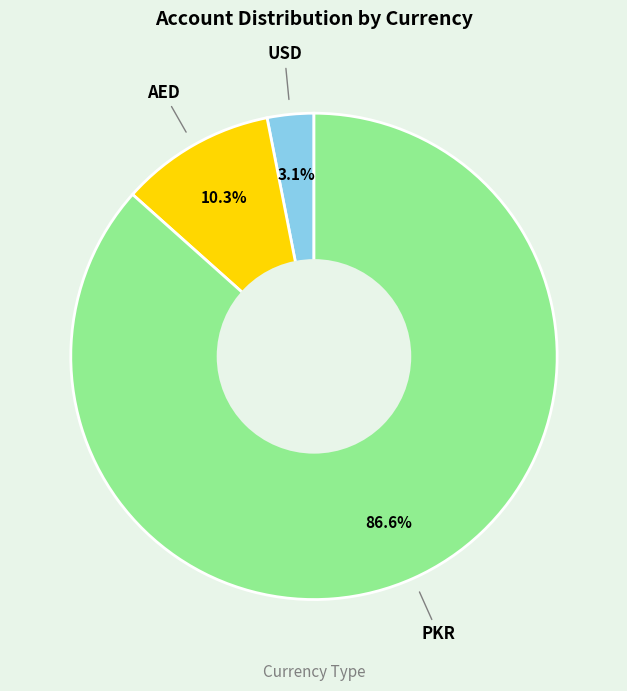

Is the sum of PKR and USD greater than half?

Yes